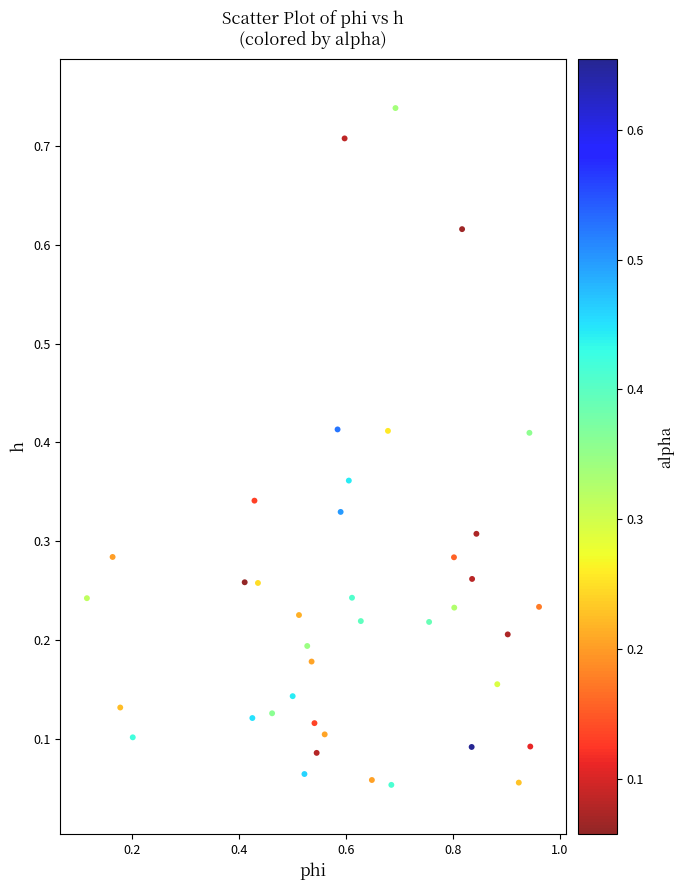

What is the range of X values (max minus min)?

0.8